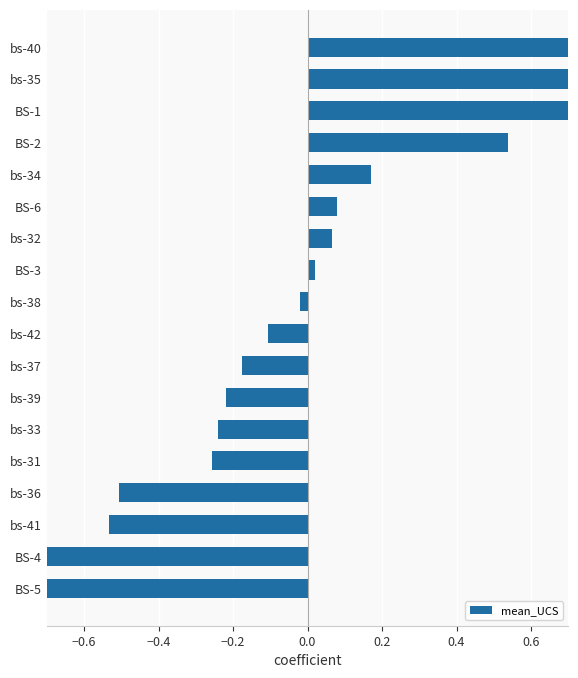

What is the difference between the second highest and second lowest values?

1.5